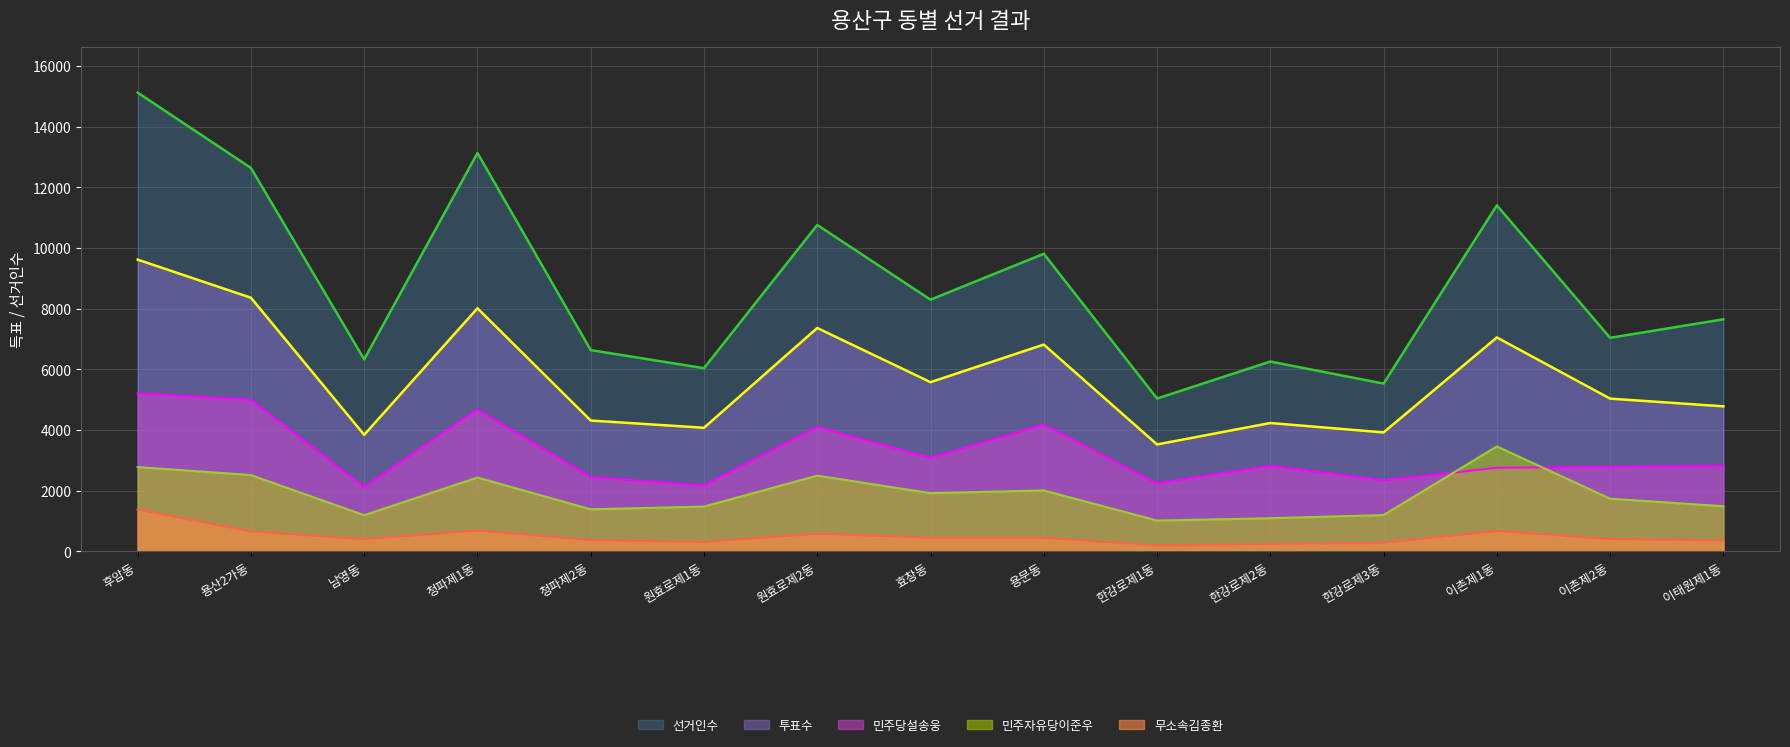

At how many categories does at least one series exceed 1532?

15